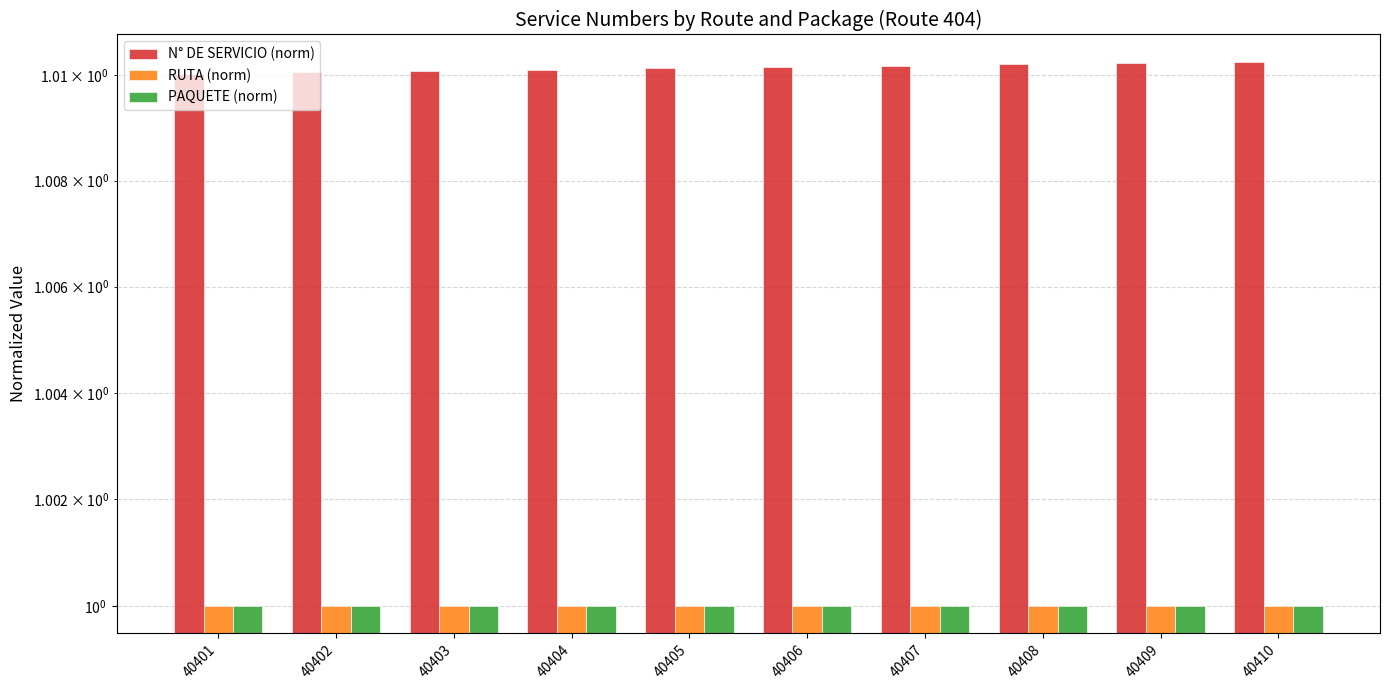

What is the smallest value displayed?

1.0